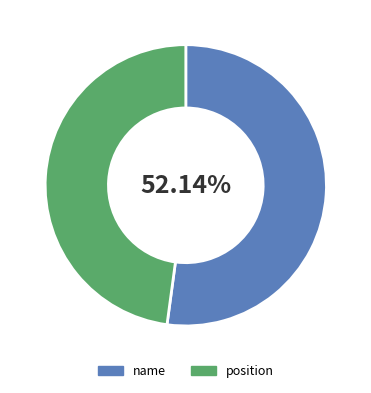

How many slices are in this pie chart?

2